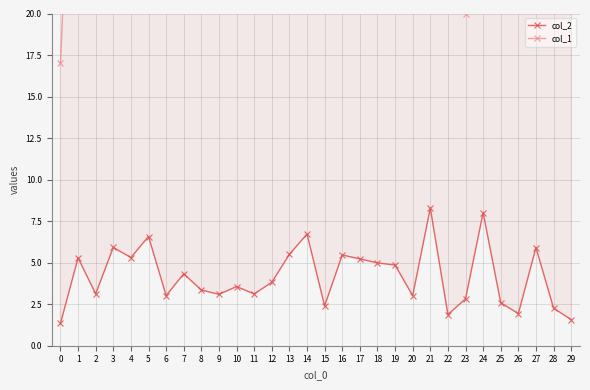

Where does the col_1 series first go above 34?

1